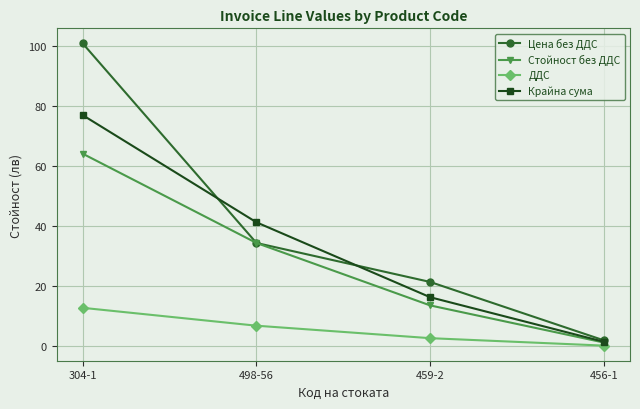

Does the chart have visible grid lines?

Yes